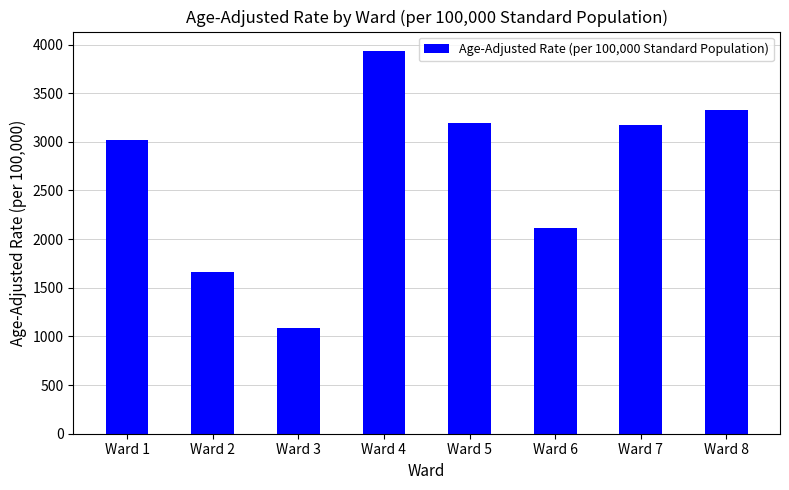

The chart shows a value of 3194.5 at Ward 5. True or false?

True